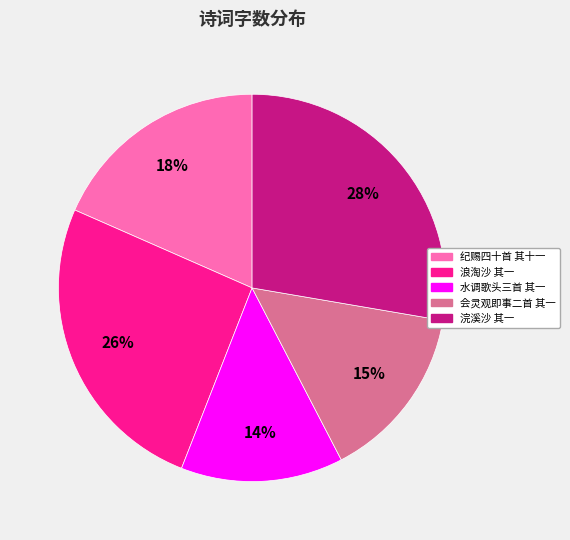

To the nearest percent, what is the average slice percentage?

20%